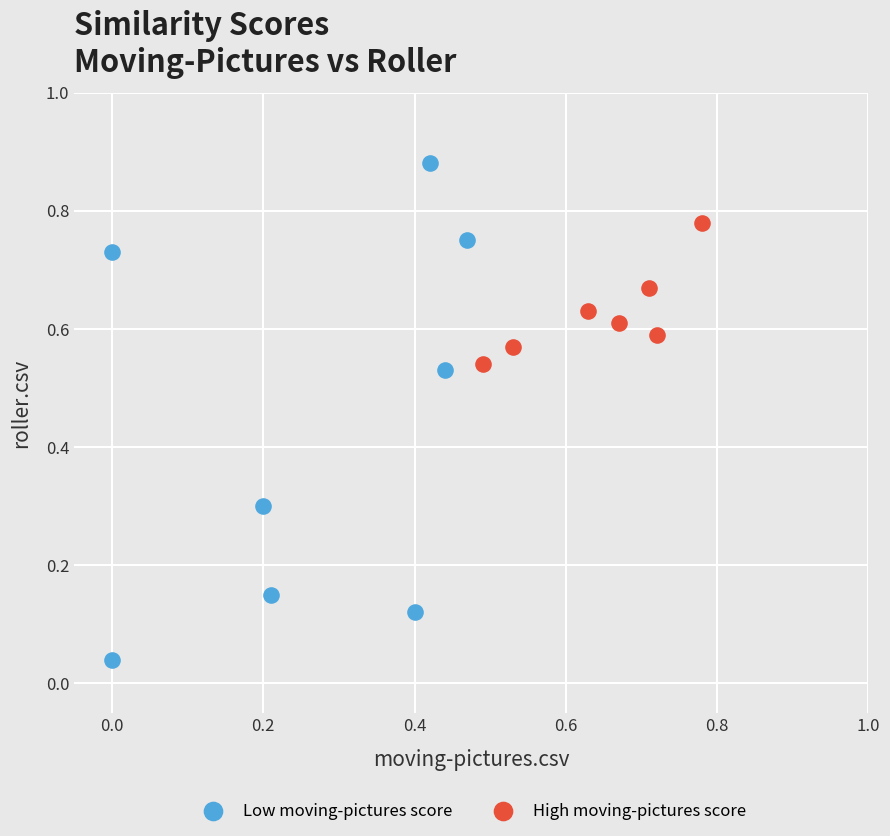

Which series contains the highest Y value?

Low moving-pictures score